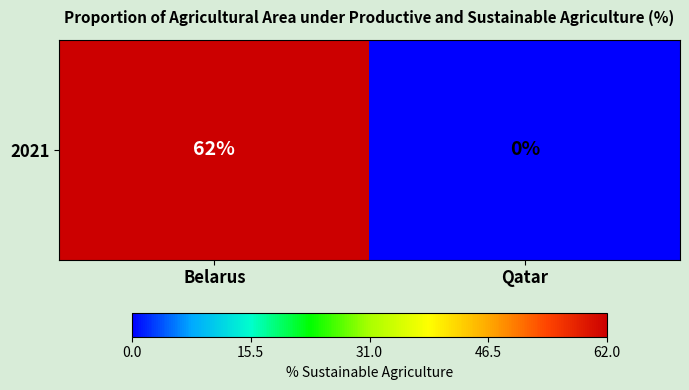

How many values are above zero?

1